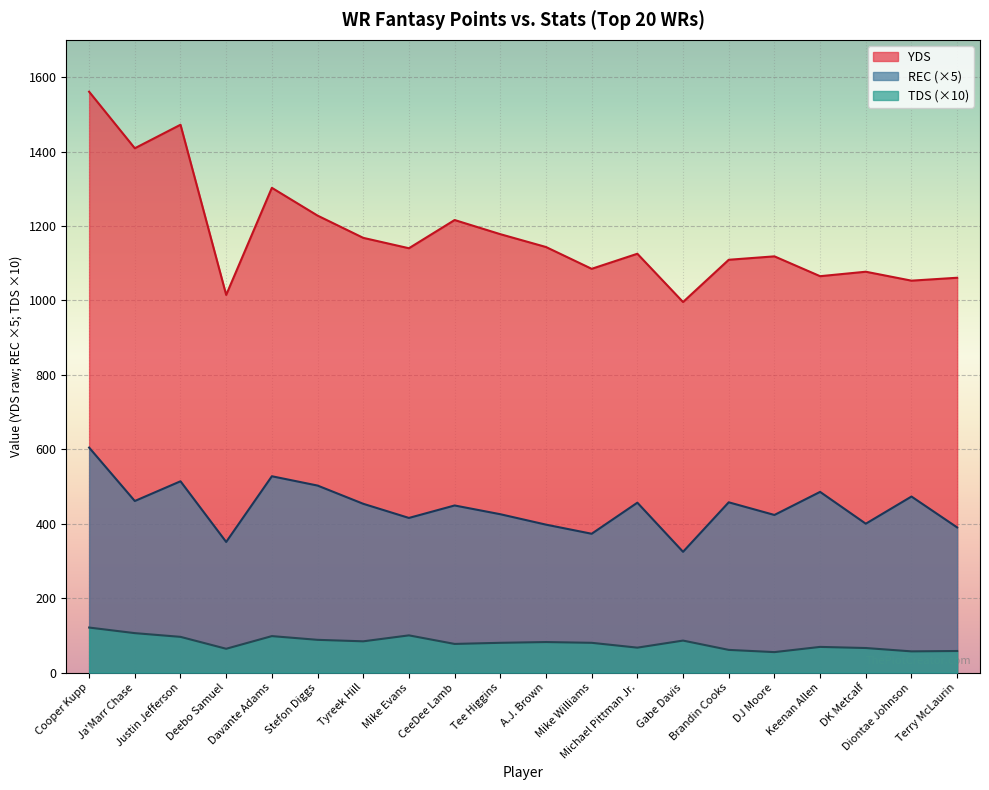

The value of TDS at Terry McLaurin is 58.0. True or false?

True